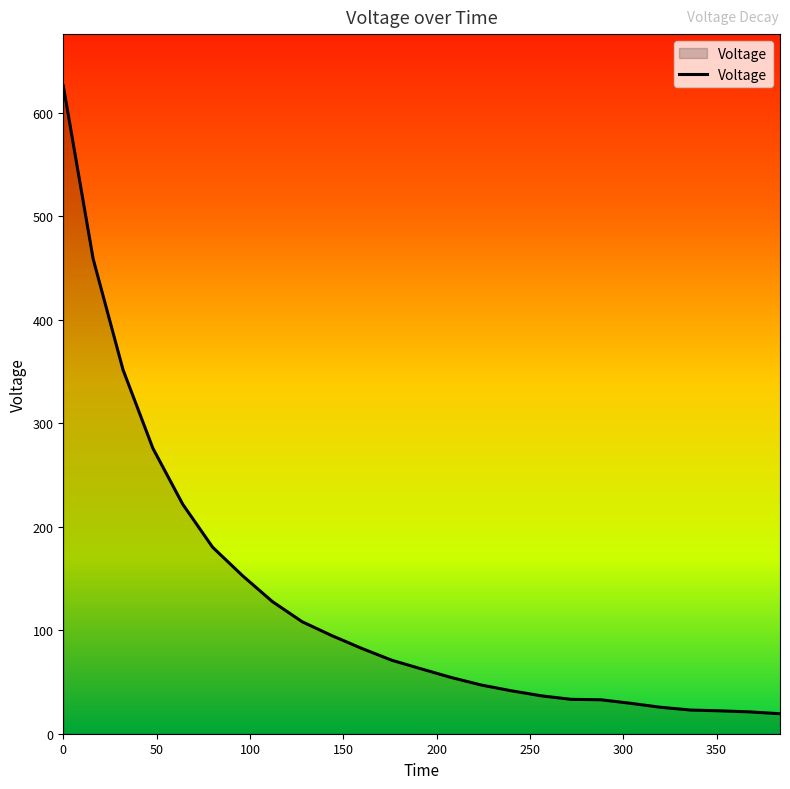

What is the greatest value displayed?

626.0